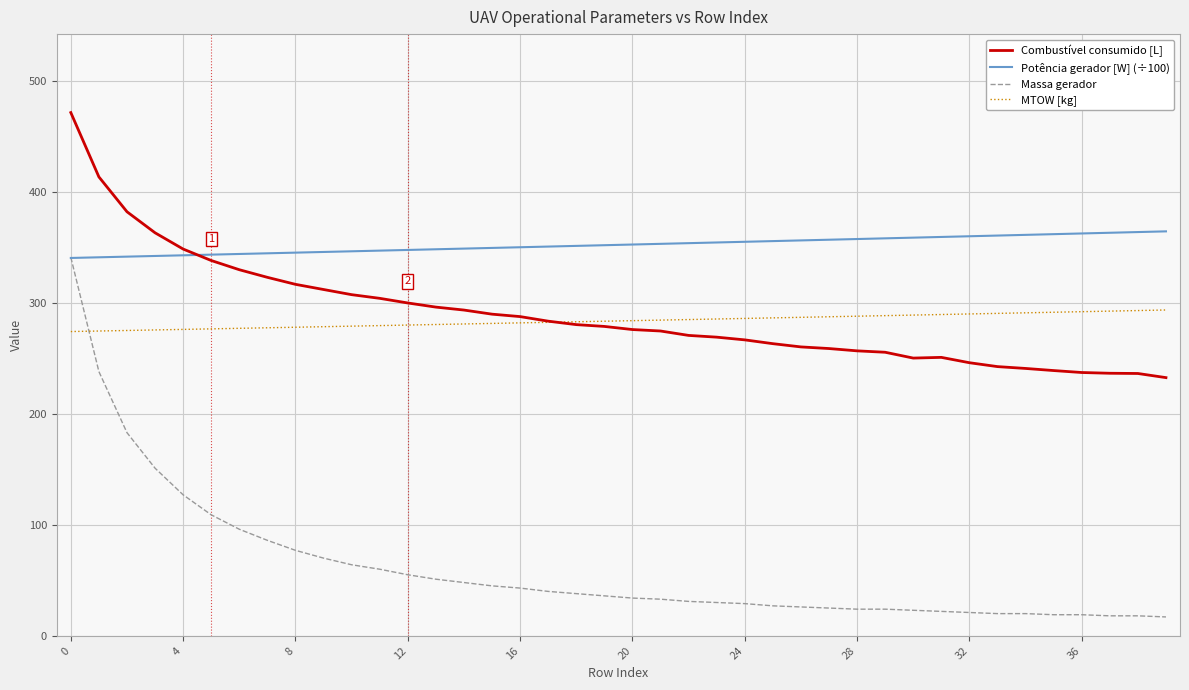

Does the chart display data point markers on the line(s)?

No